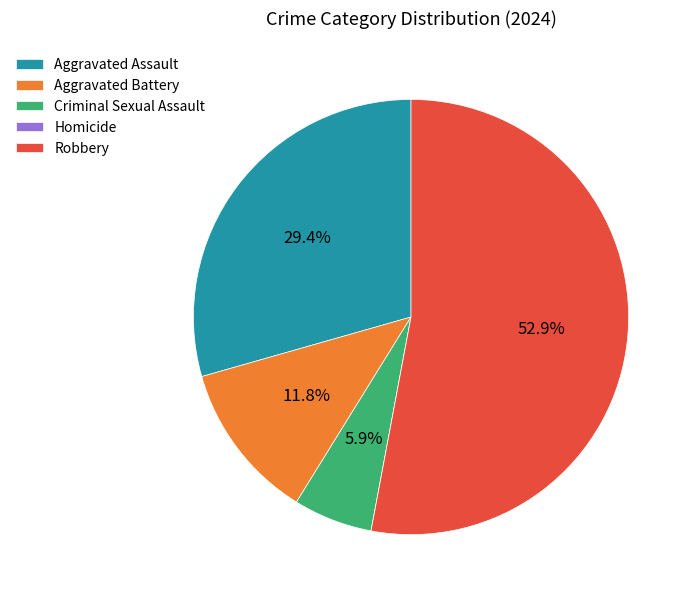

Is the sum of Criminal Sexual Assault and Aggravated Battery greater than half?

No